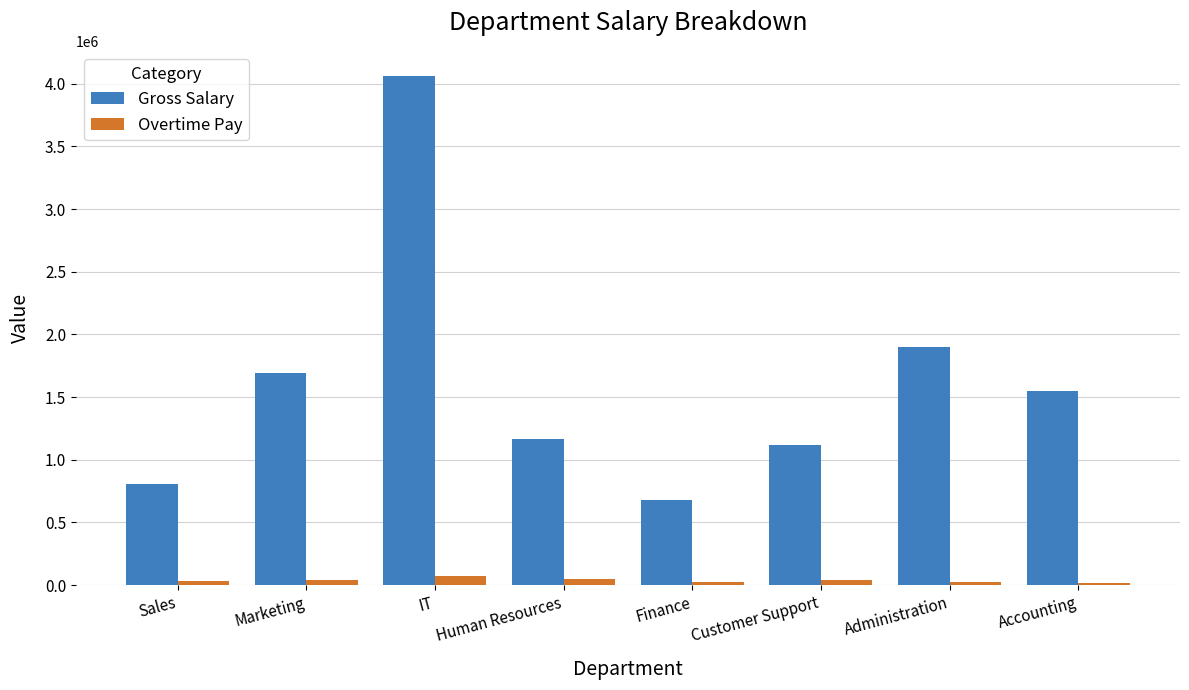

Where does the Gross Salary series first go above 1552000?

Marketing